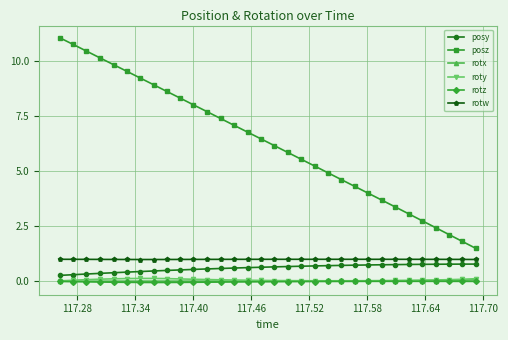

Which series has the largest range (max minus min)?

posz